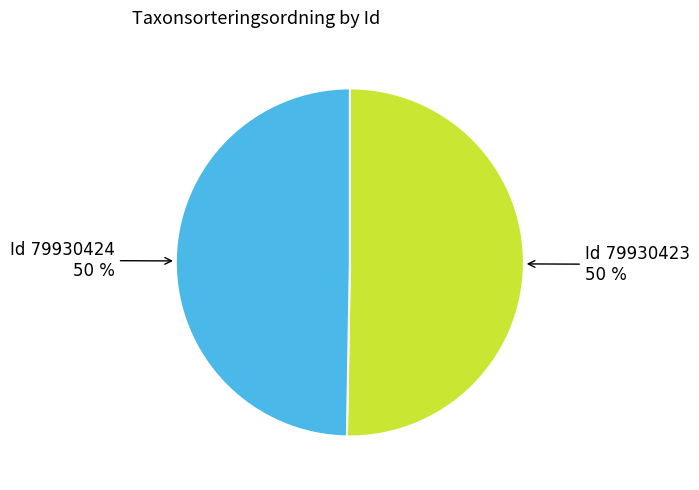

To the nearest percent, what is the average slice percentage?

50%